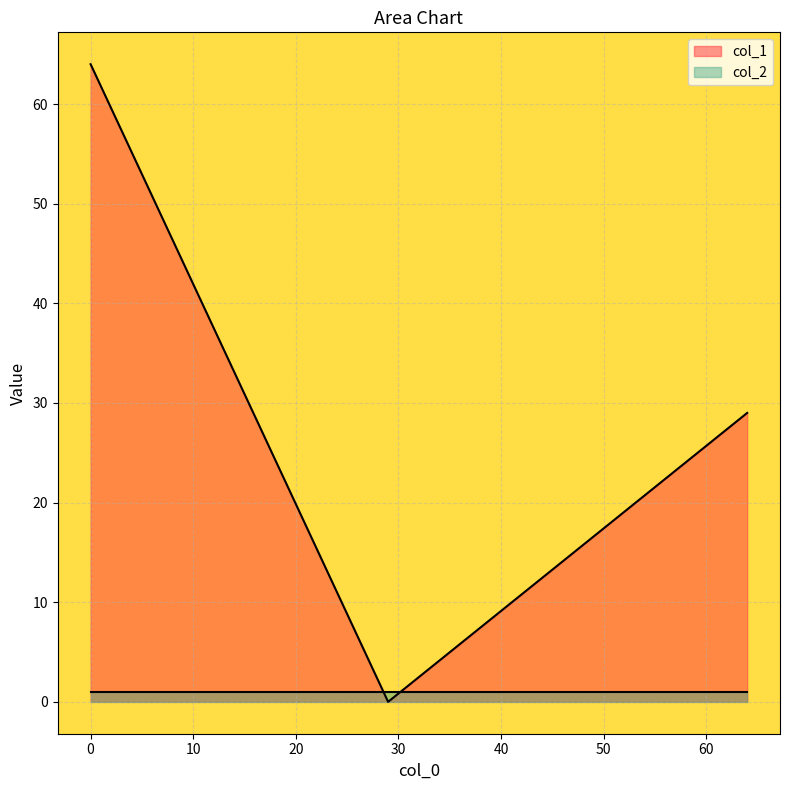

What is the sum of all col_2 values?

3